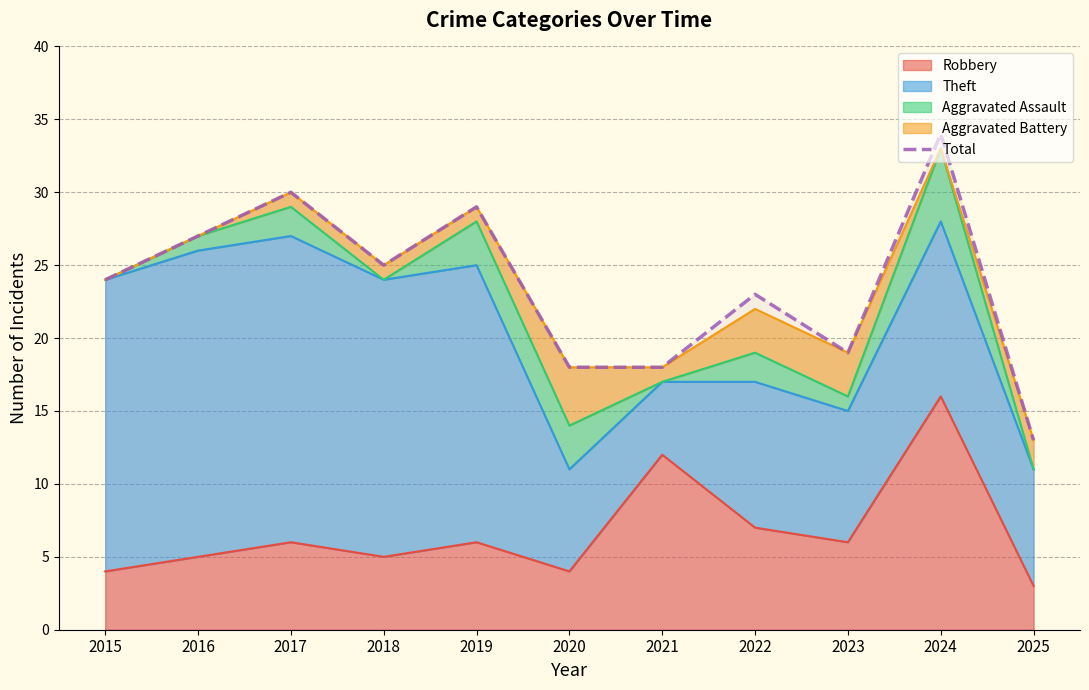

What is the value of the 8th point from the left?

23